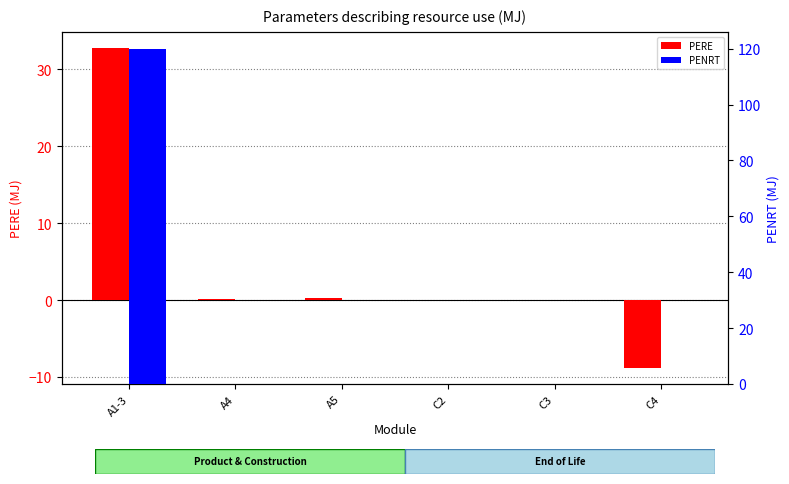

Reading right to left, transcribe all the data shown in this chart.

PERE: -8.8	0.0	0.0	0.3	0.2	32.8
PENRT: 0.0	0.0	0.0	0.0	0.0	120.0